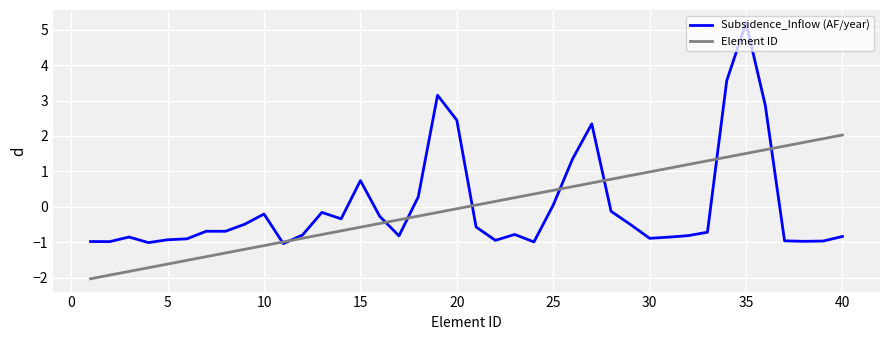

What is the greatest value displayed?

5.2